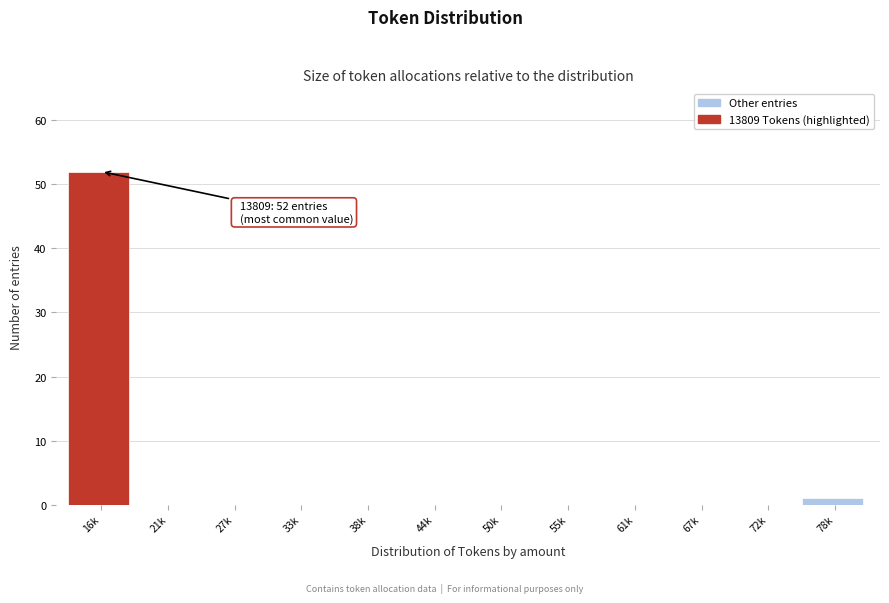

Reading right to left, what are all the values shown in this chart?

78k=1	72k=0	67k=0	61k=0	55k=0	50k=0	44k=0	38k=0	33k=0	27k=0	21k=0	16k=52